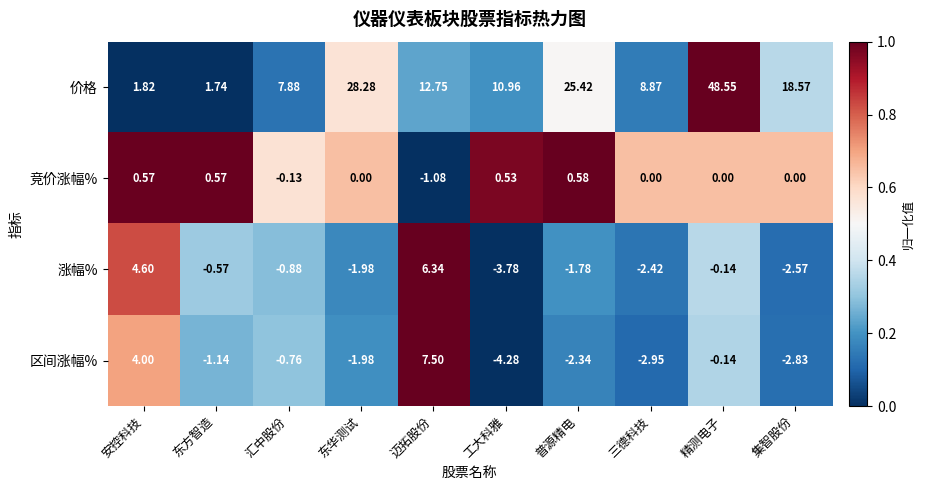

At which category does the chart reach its minimum across all series?

工大科雅